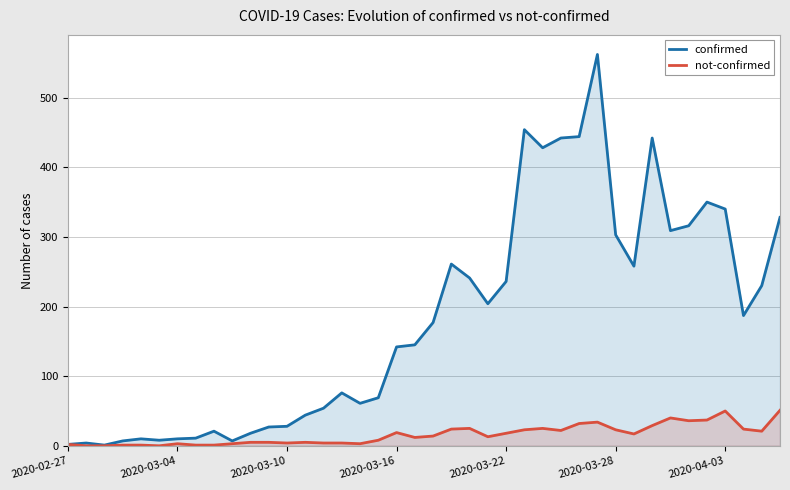

True or false: not-confirmed and confirmed intersect in this chart.

False